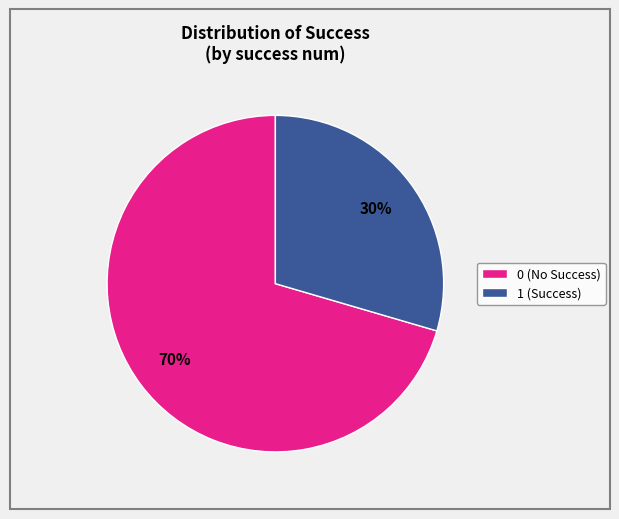

Count the number of slices in the pie.

2